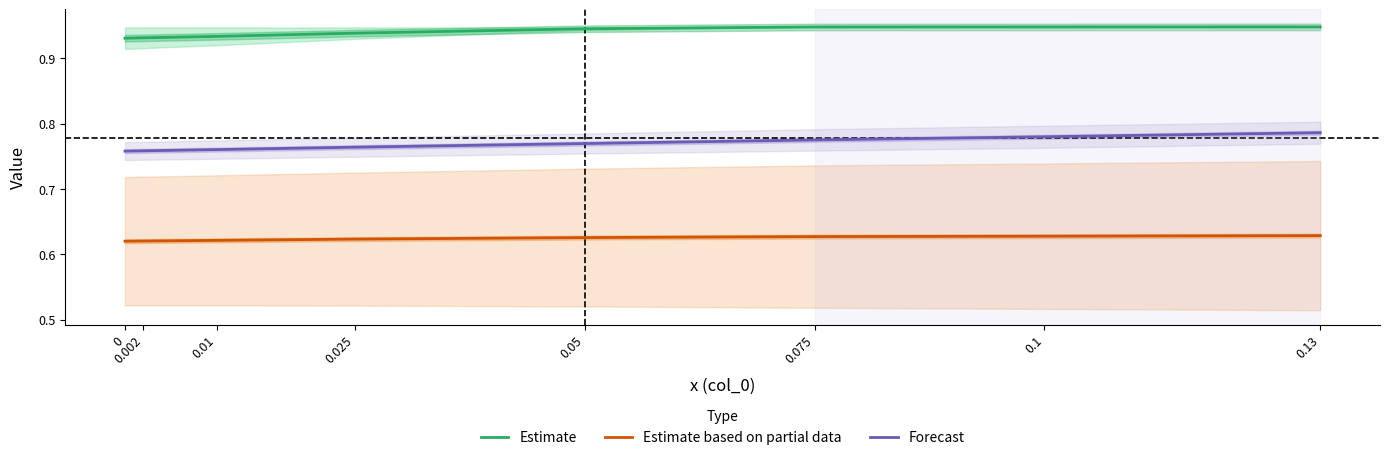

Reading right to left, transcribe all the data shown in this chart.

Estimate: 0.9	0.9	0.9	0.9	0.9	0.9	0.9	0.9
Estimate based on partial data: 0.6	0.6	0.6	0.6	0.6	0.6	0.6	0.6
Forecast: 0.8	0.8	0.8	0.8	0.8	0.8	0.8	0.8